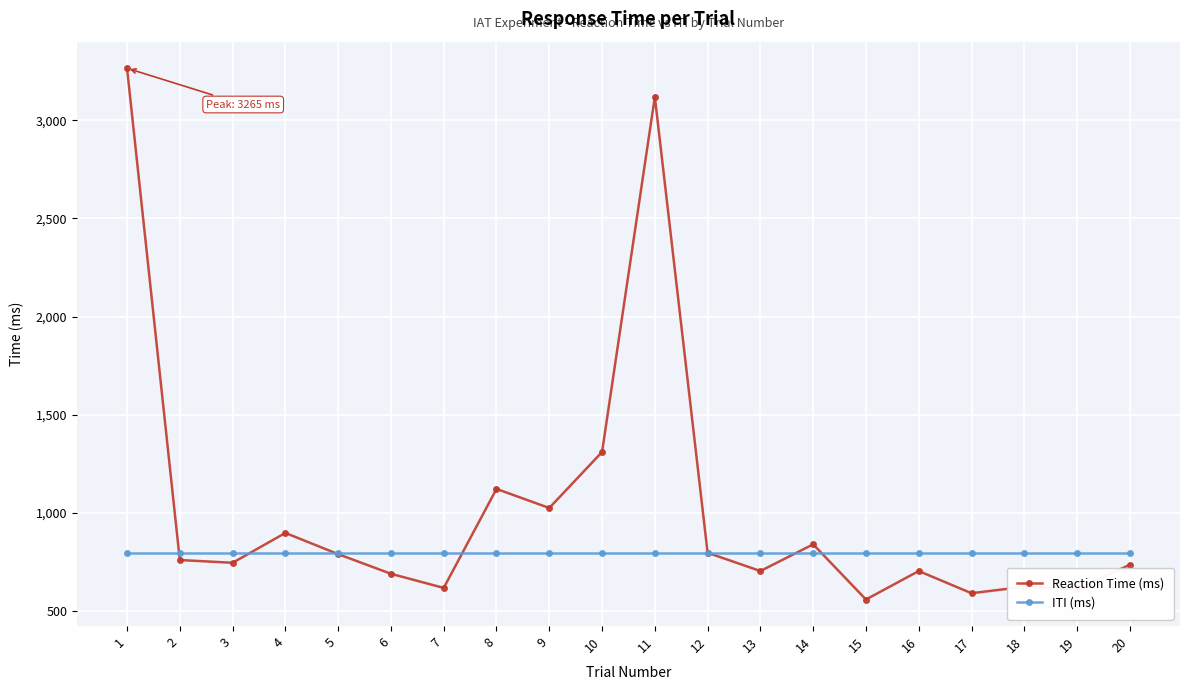

True or false: Reaction Time (ms) has more than 0 interior local peaks.

True